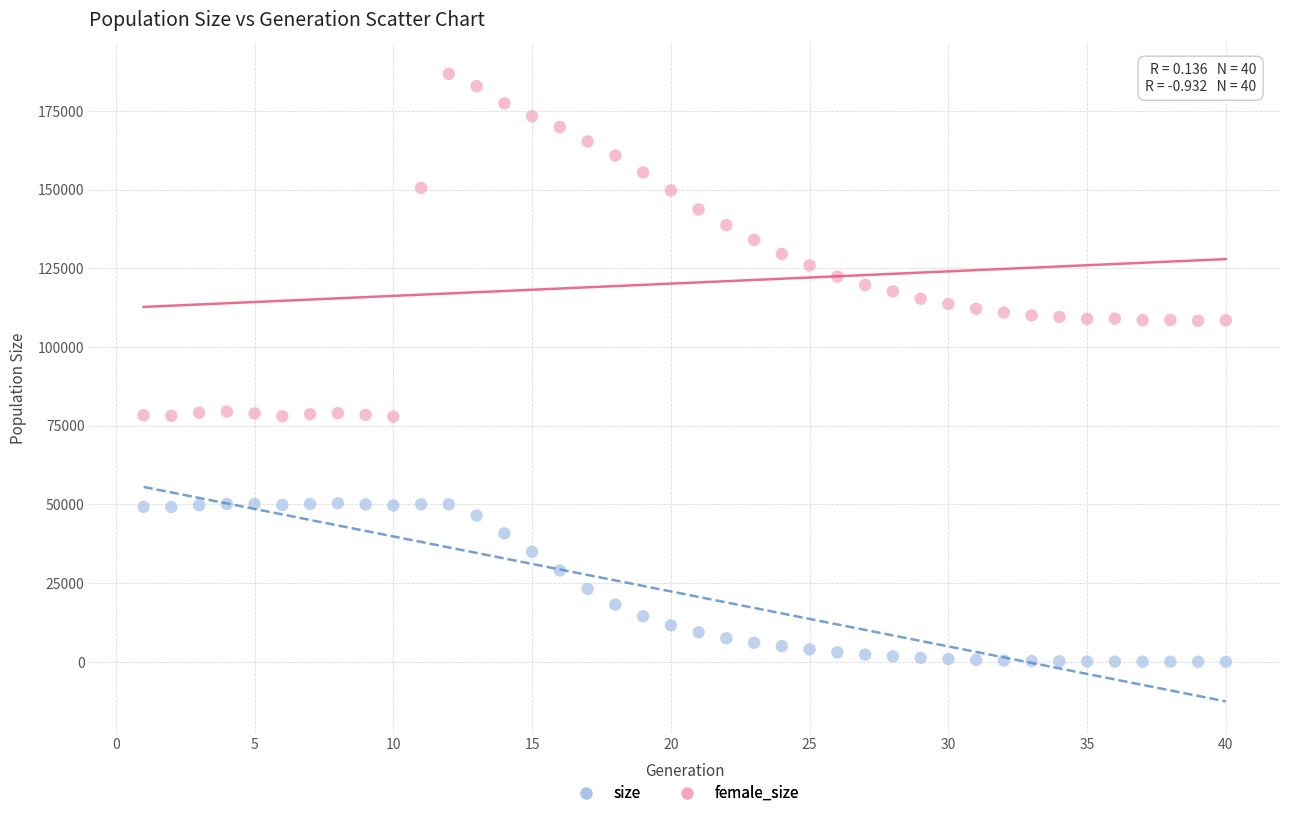

Across all data points, what is the range of X values (max minus min)?

39